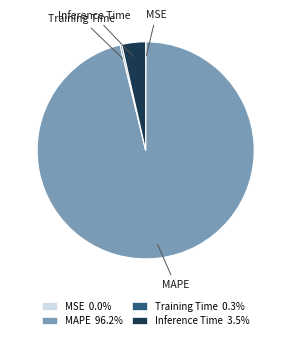

Which slice represents more than half of the pie?

MAPE